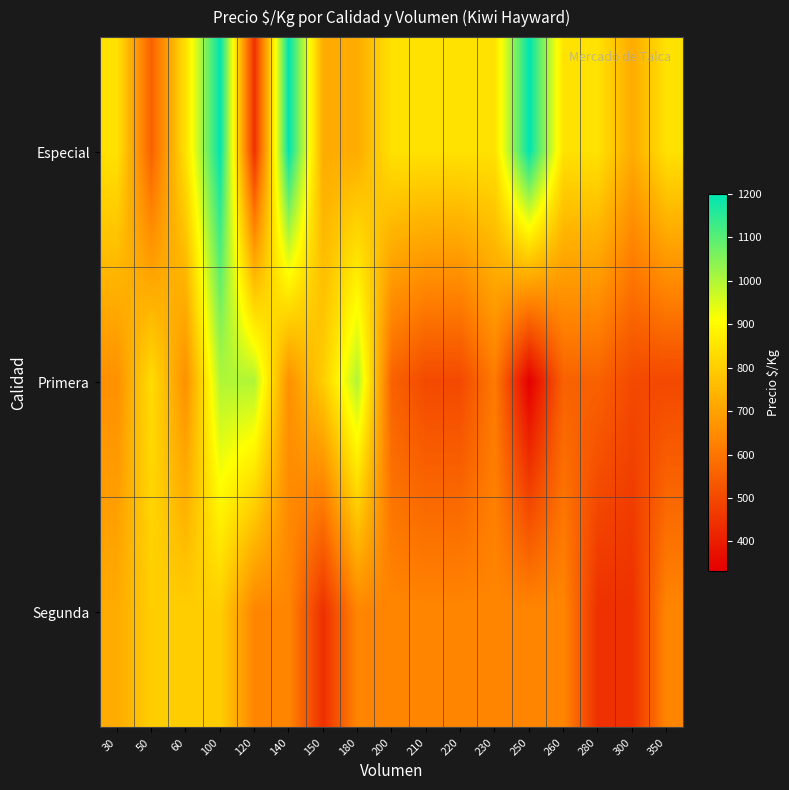

Reading left to right, list all the values displayed in this chart.

Especial: 30=845.8	50=556.0	60=845.8	100=1200.0	120=444.0	140=1200.0	150=722.0	180=722.0	200=845.8	210=845.8	220=845.8	230=845.8	250=1200.0	260=845.8	280=845.8	300=722.0	350=845.8
Primera: 30=660.2	50=833.0	60=660.2	100=1000.0	120=1000.0	140=660.2	150=800.0	180=1000.0	200=556.0	210=500.0	220=500.0	230=611.0	250=333.0	260=556.0	280=556.0	300=500.0	350=498.0
Segunda: 30=722.0	50=800.0	60=800.0	100=800.0	120=636.3	140=636.3	150=444.0	180=636.3	200=636.3	210=636.3	220=636.3	230=636.3	250=636.3	260=636.3	280=444.0	300=444.0	350=636.3